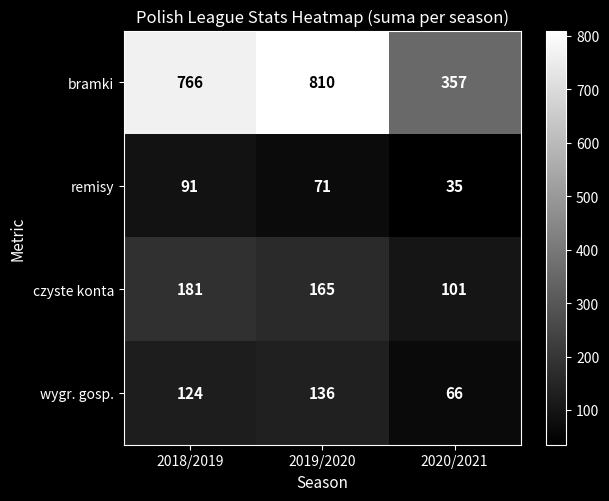

What is the minimum value shown in the chart?

35